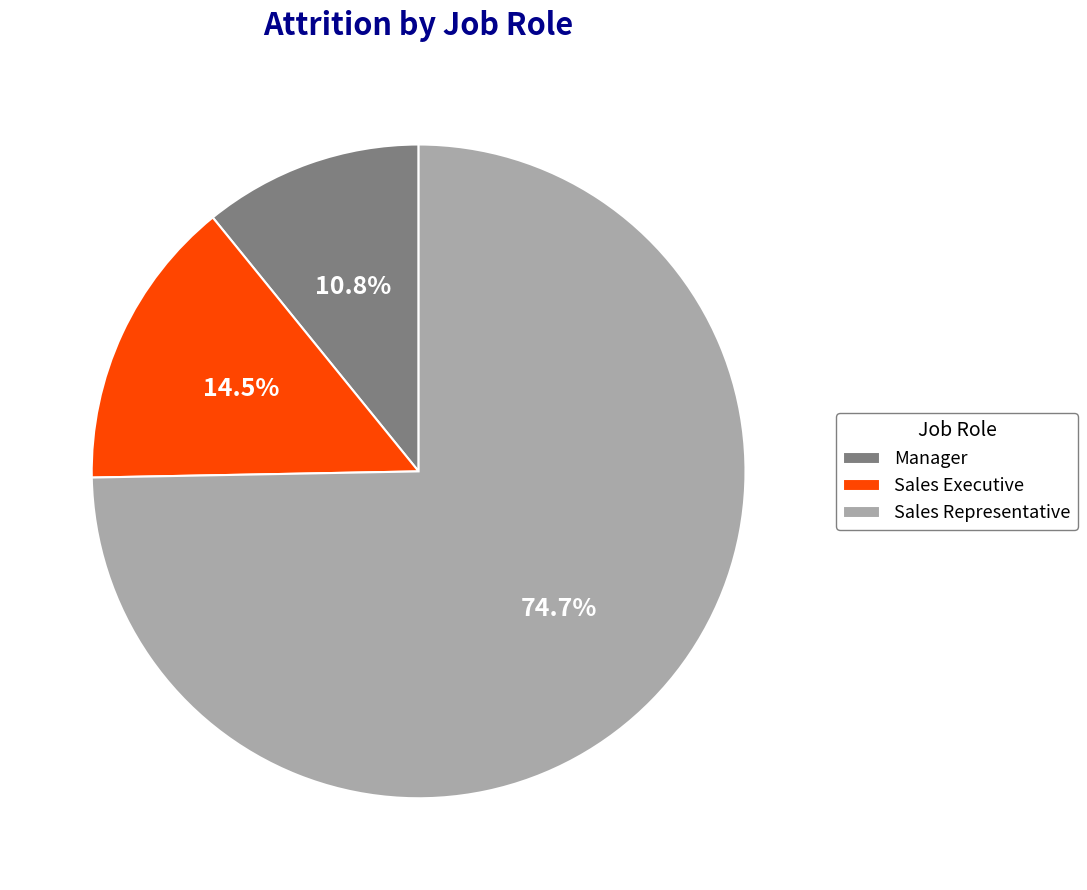

Which category has the smallest portion of the pie?

Manager